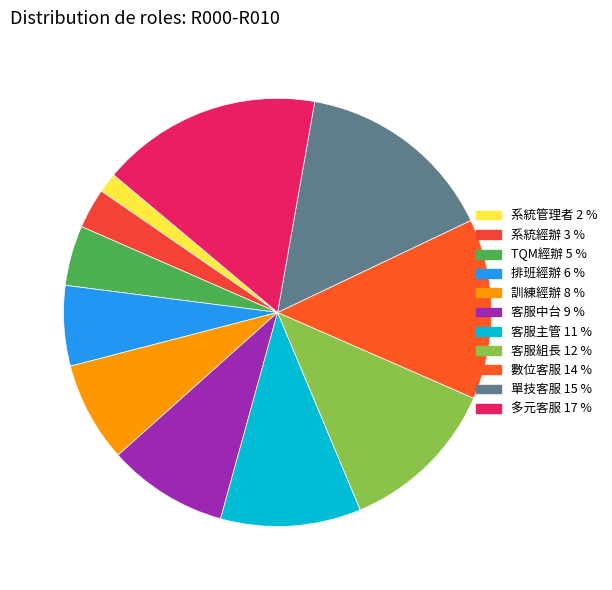

How many slices are in this pie chart?

11